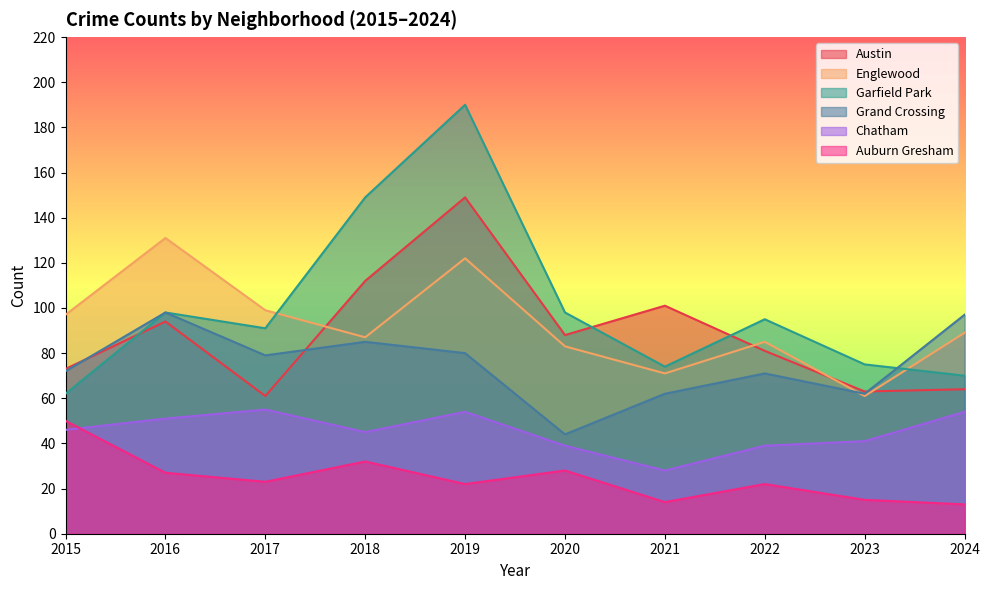

Which series changed the most between 2017 and 2019?

Garfield Park